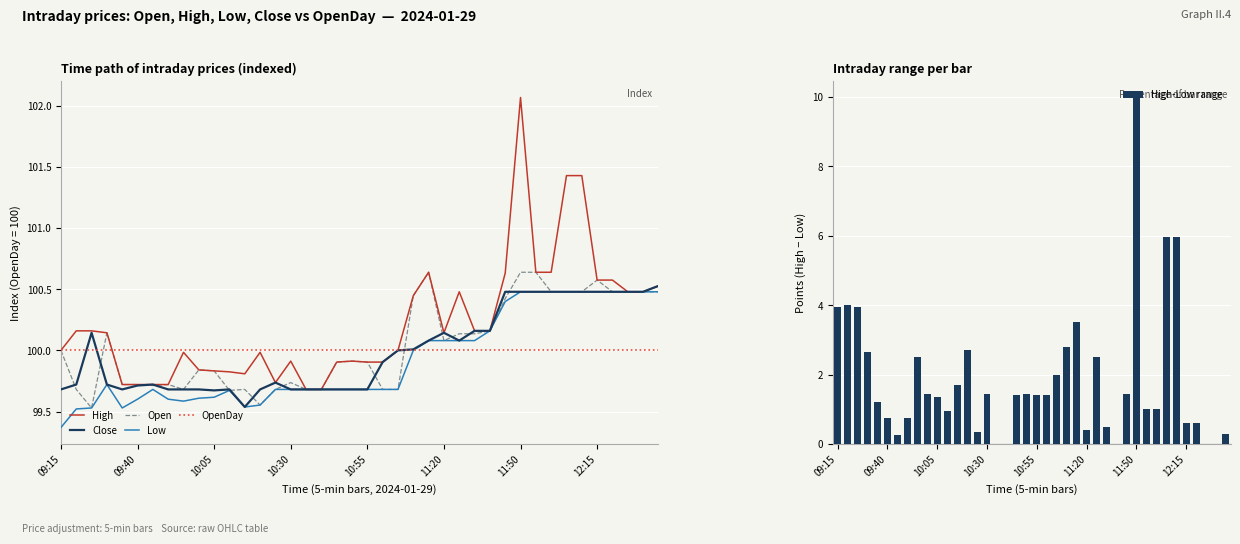

At which label is Low closest to 99?

09:15